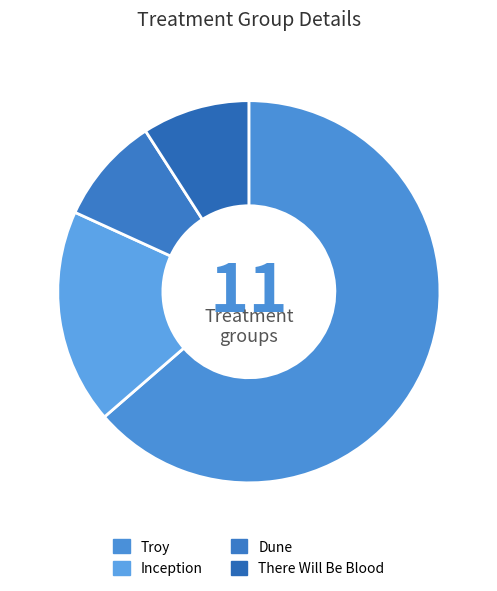

Which slice is the largest?

Troy